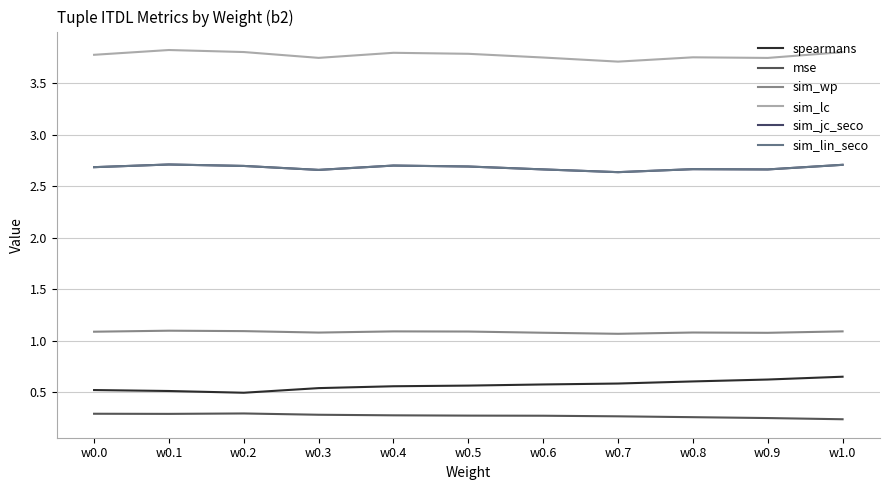

The sim_jc_seco series shows 0.6 at w0.7. True or false?

False